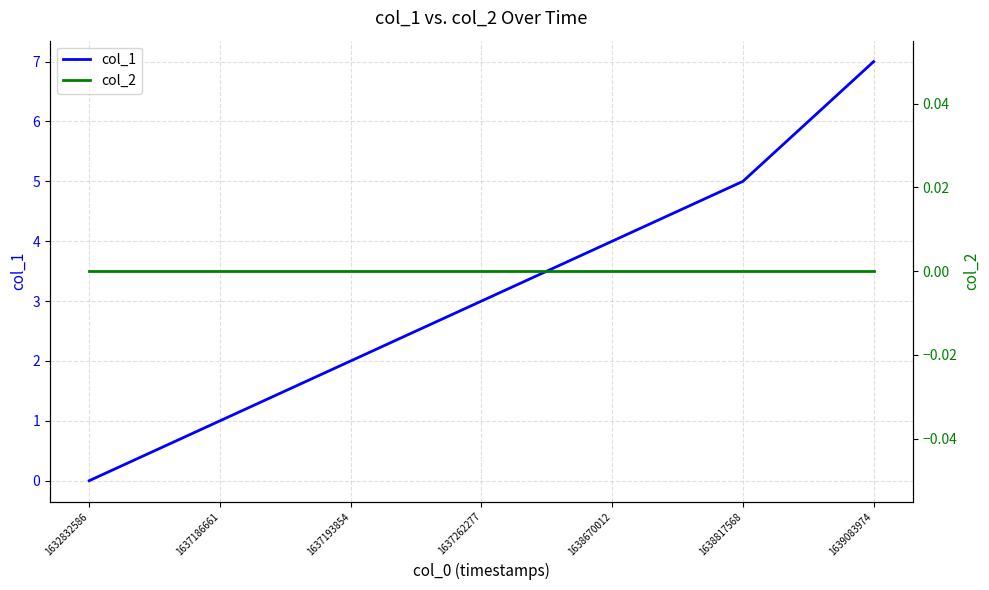

List the labels in order of col_1 value, largest first.

1639083974, 1638817568, 1638670012, 1637262277, 1637193854, 1637186661, 1632832586